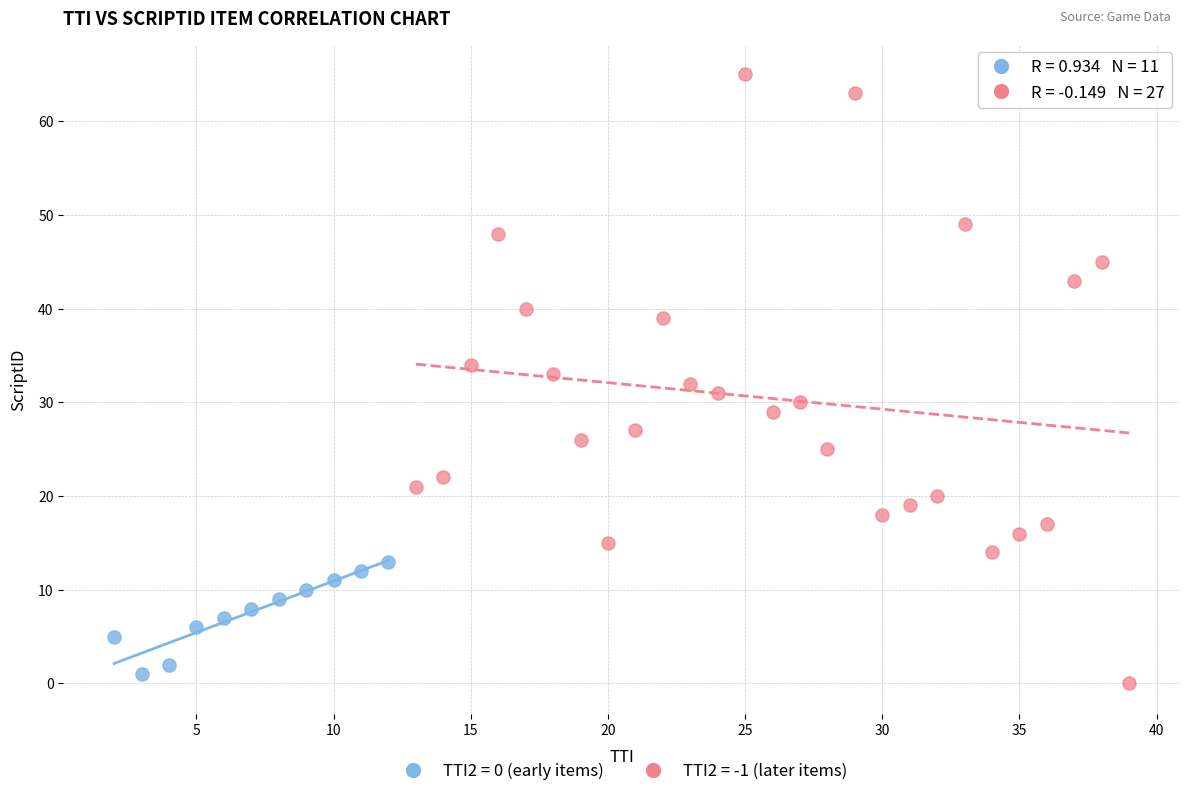

Which series reaches the maximum Y coordinate?

TTI2 = -1 (later items)